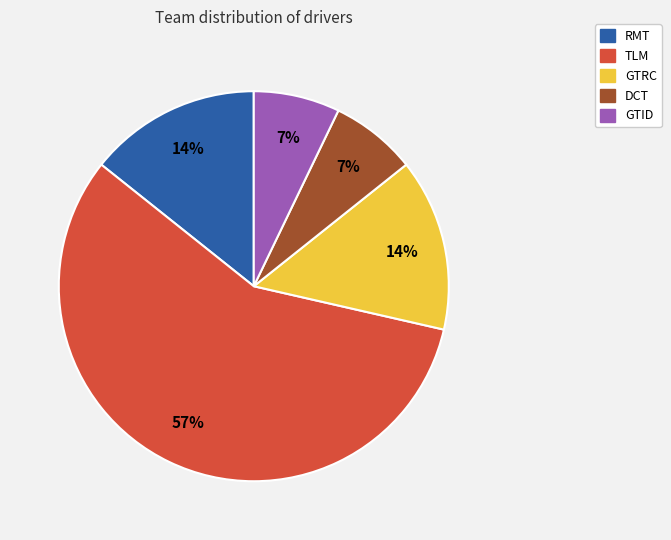

Does any single category account for the majority?

Yes